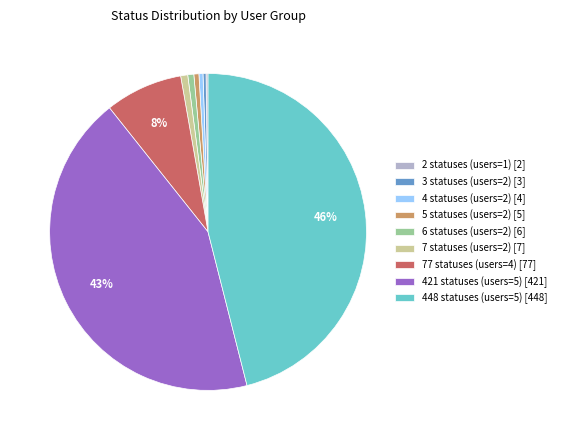

Is 448 statuses (users=5) the majority of the pie?

No